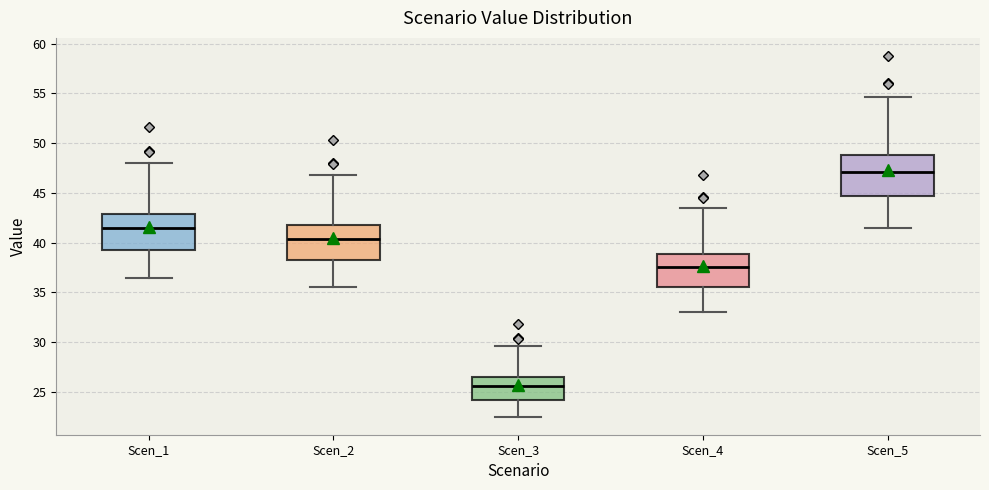

Reading left to right, read every box against the y-axis: the position of its median line, the range the box covers, and the ends of its whiskers. The values are not printed on the chart, so give them approximately, as read against the axis.

Scen_1: median 41.5, box 39.5 to 43.0, whiskers 36.5 to 48.0
Scen_2: median 40.5, box 38.0 to 42.0, whiskers 35.5 to 47.0
Scen_3: median 25.5, box 24.0 to 26.5, whiskers 22.5 to 29.5
Scen_4: median 37.5, box 35.5 to 39.0, whiskers 33.0 to 43.5
Scen_5: median 47.0, box 44.5 to 49.0, whiskers 41.5 to 54.5